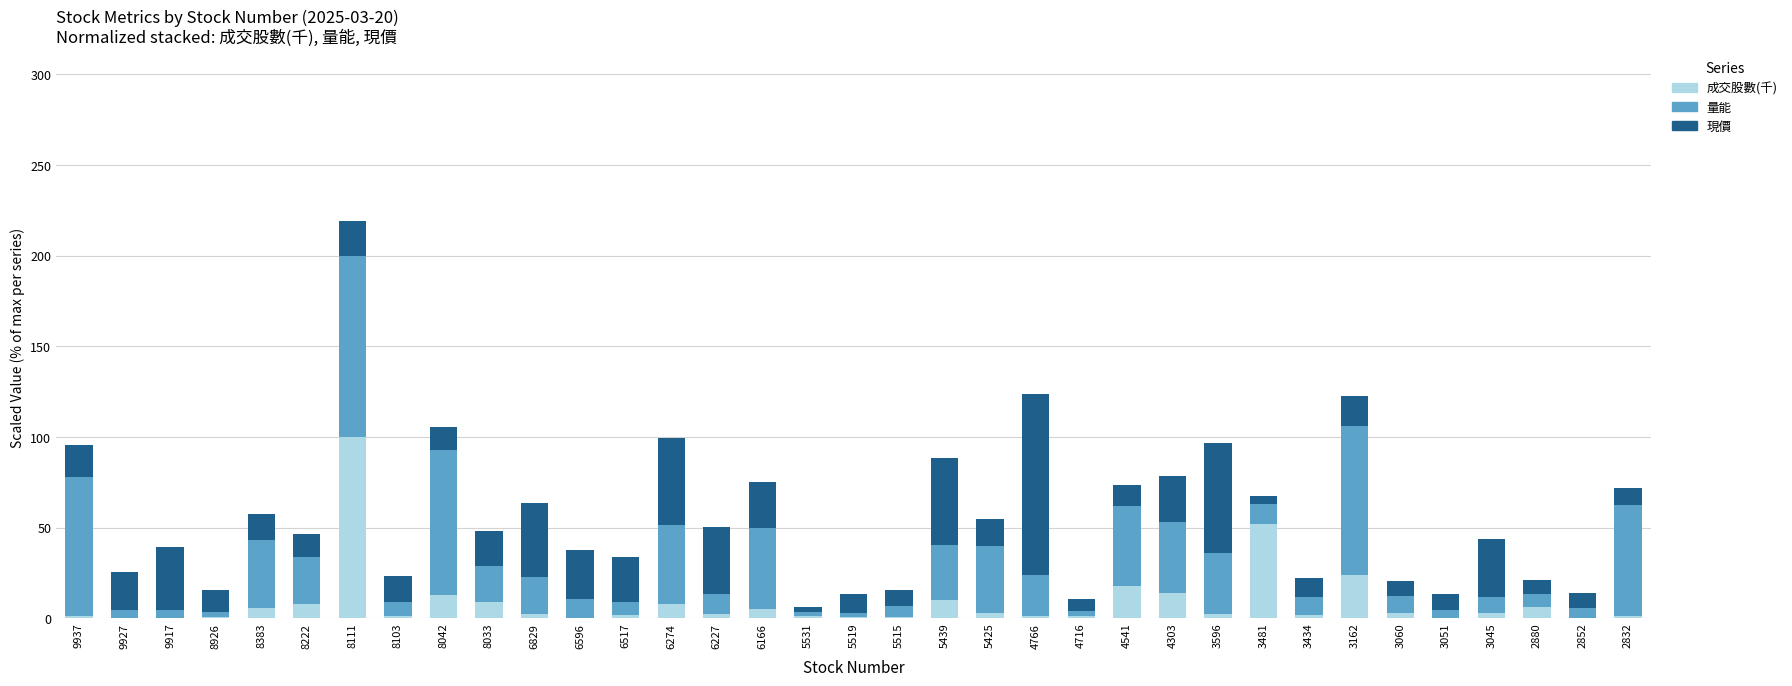

What is the average value of the 成交股數(千) series?

8.5